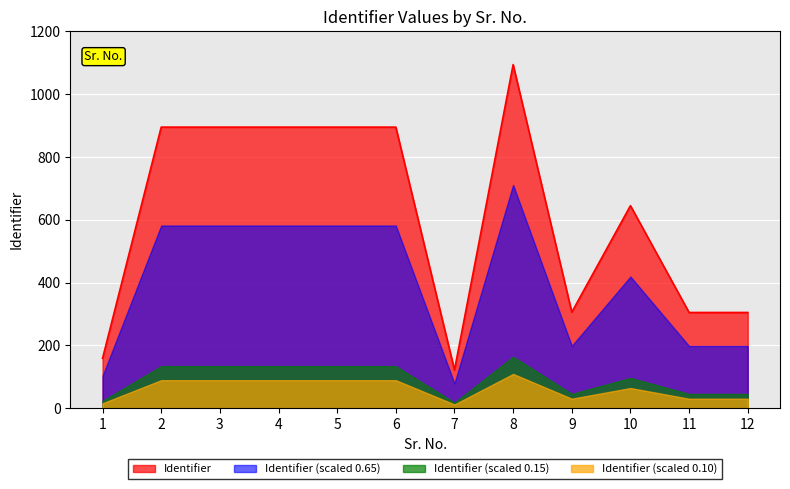

Between 3 and 7, which is larger?

3